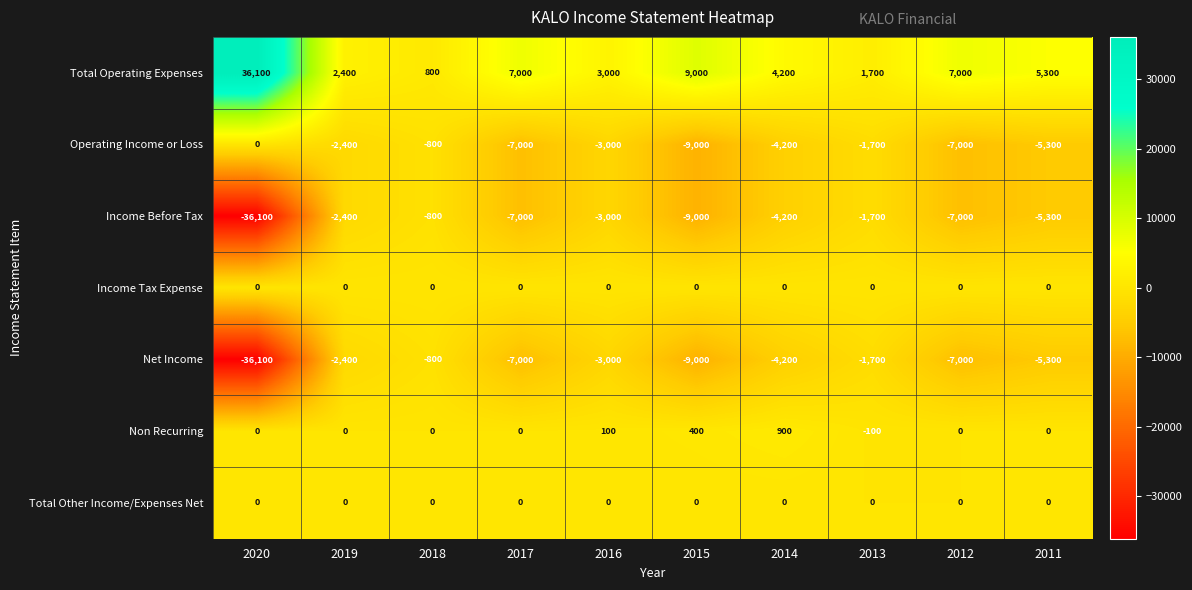

The value of Operating Income or Loss at 2014 is -6326. True or false?

False